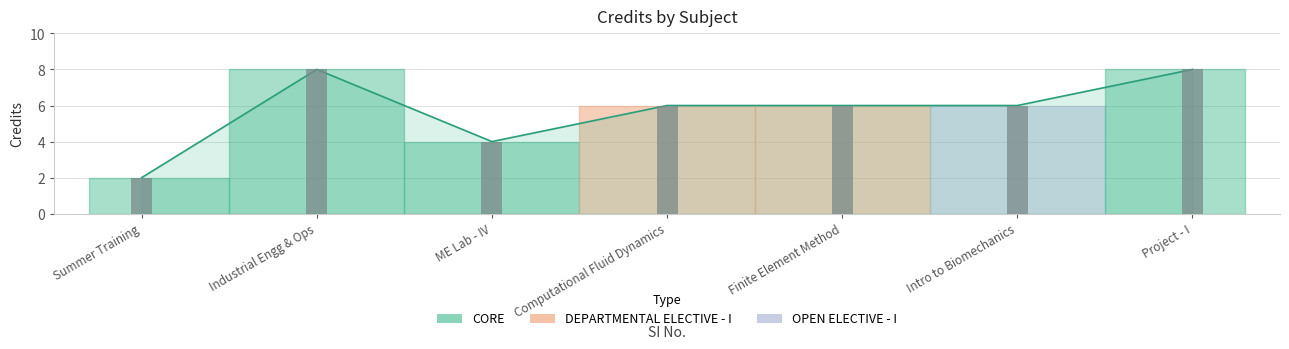

The chart shows a value of 6 at Finite Element Method. True or false?

True